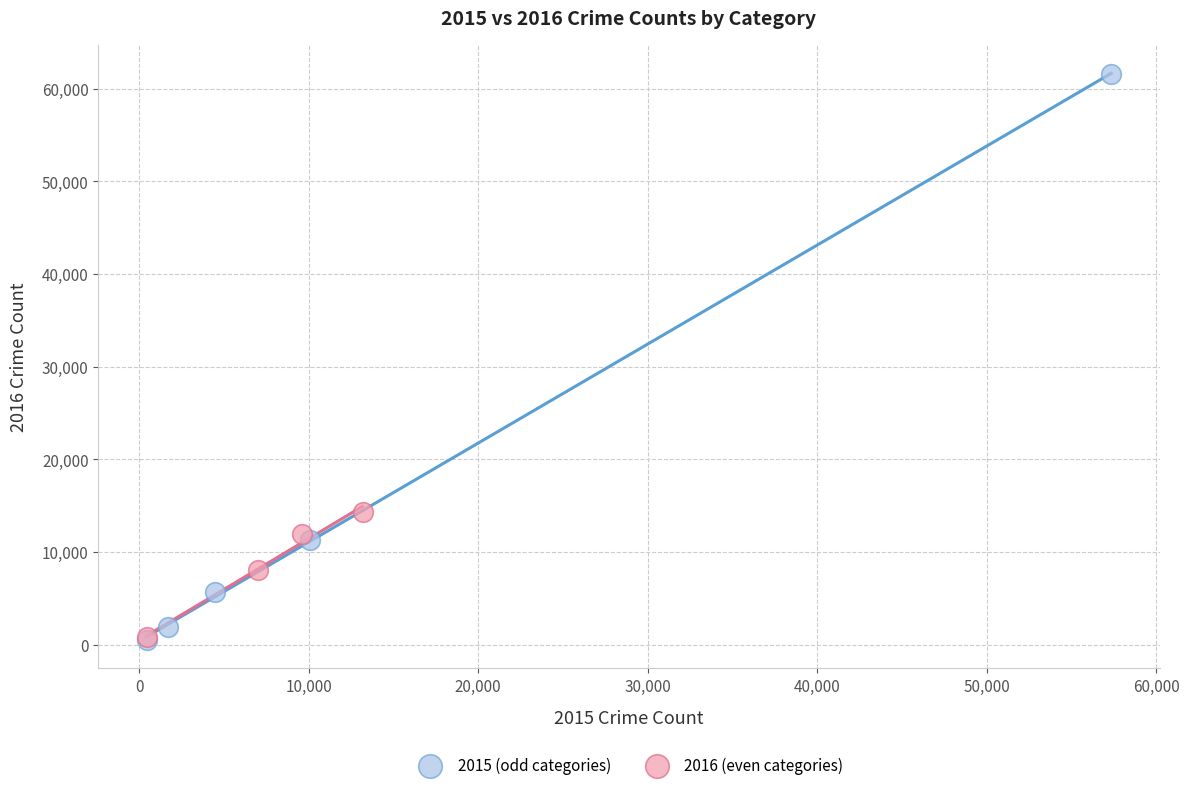

Which series reaches the maximum Y coordinate?

2015 (odd categories)